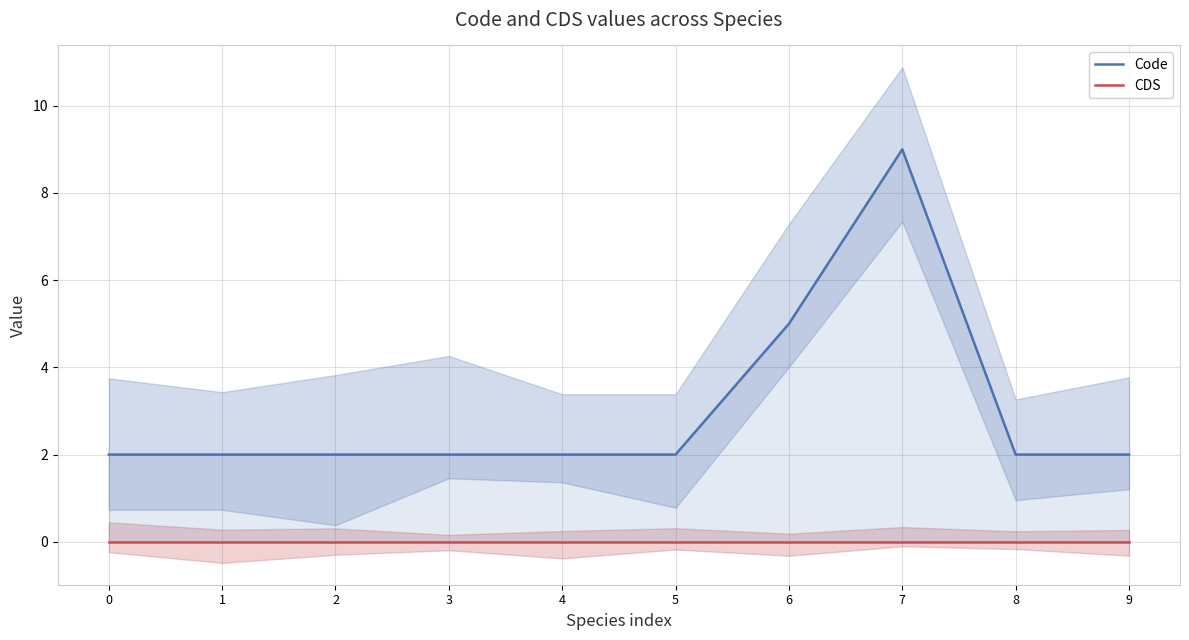

Read the Code value at 8.

2